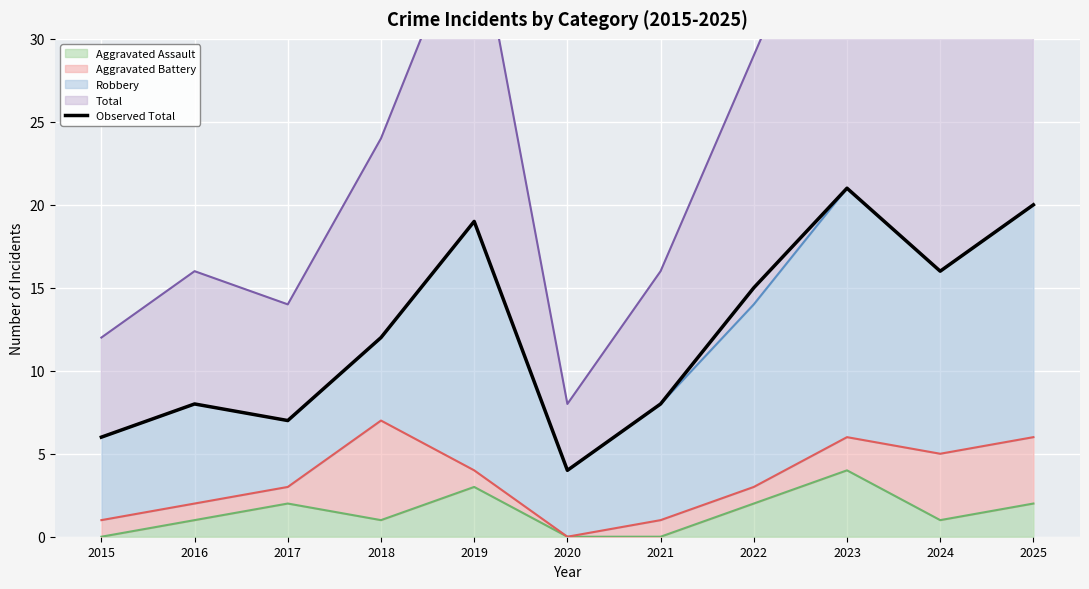

At which category does the data reach its first local peak?

2016